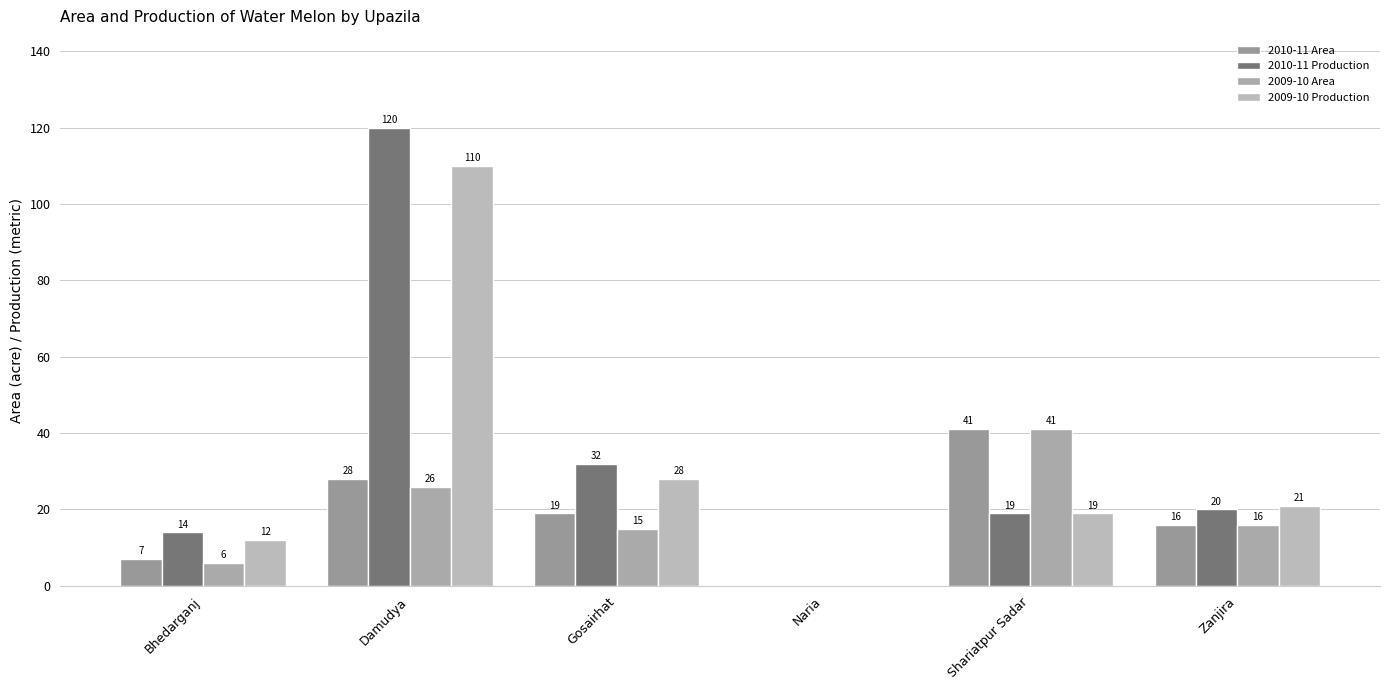

Where is 2009-10 Production nearest to the value 55?

Gosairhat